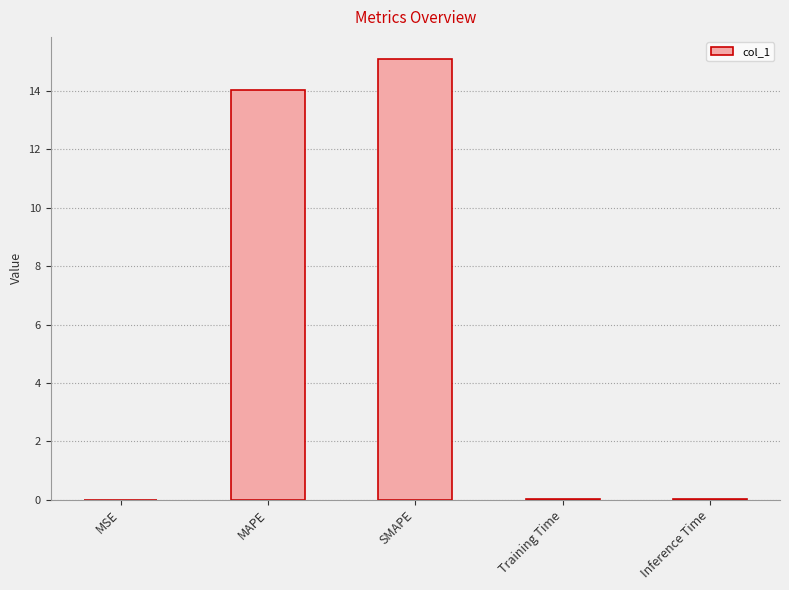

What is the average value?

5.8